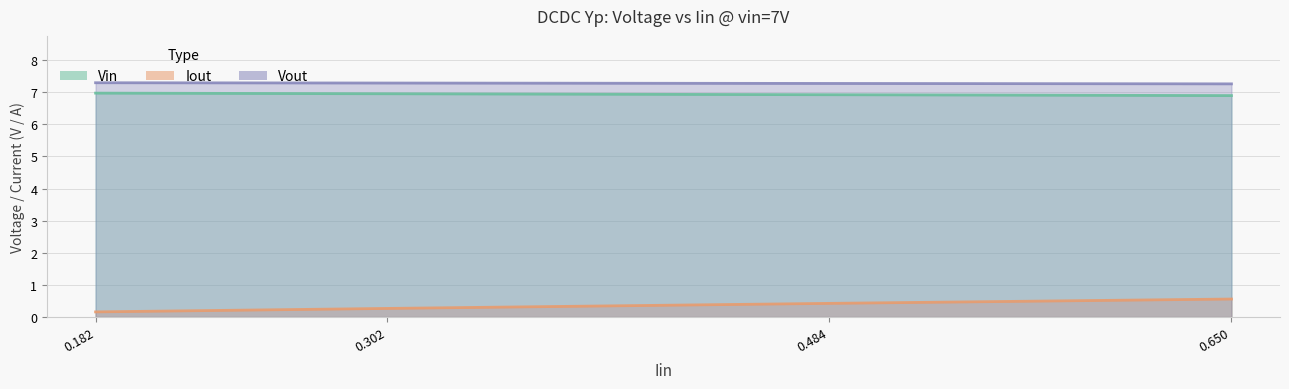

What is the sum of the Iout values at 0.650 and 0.302?

0.8